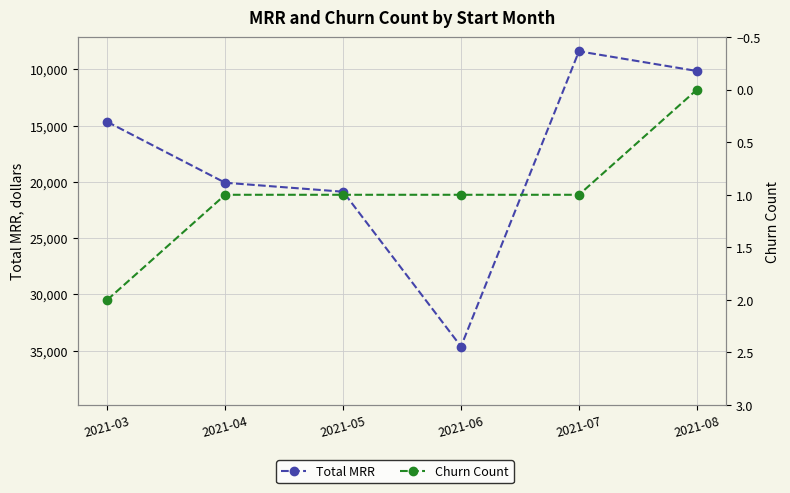

What is the total value across all series at 2021-07?

8393.9